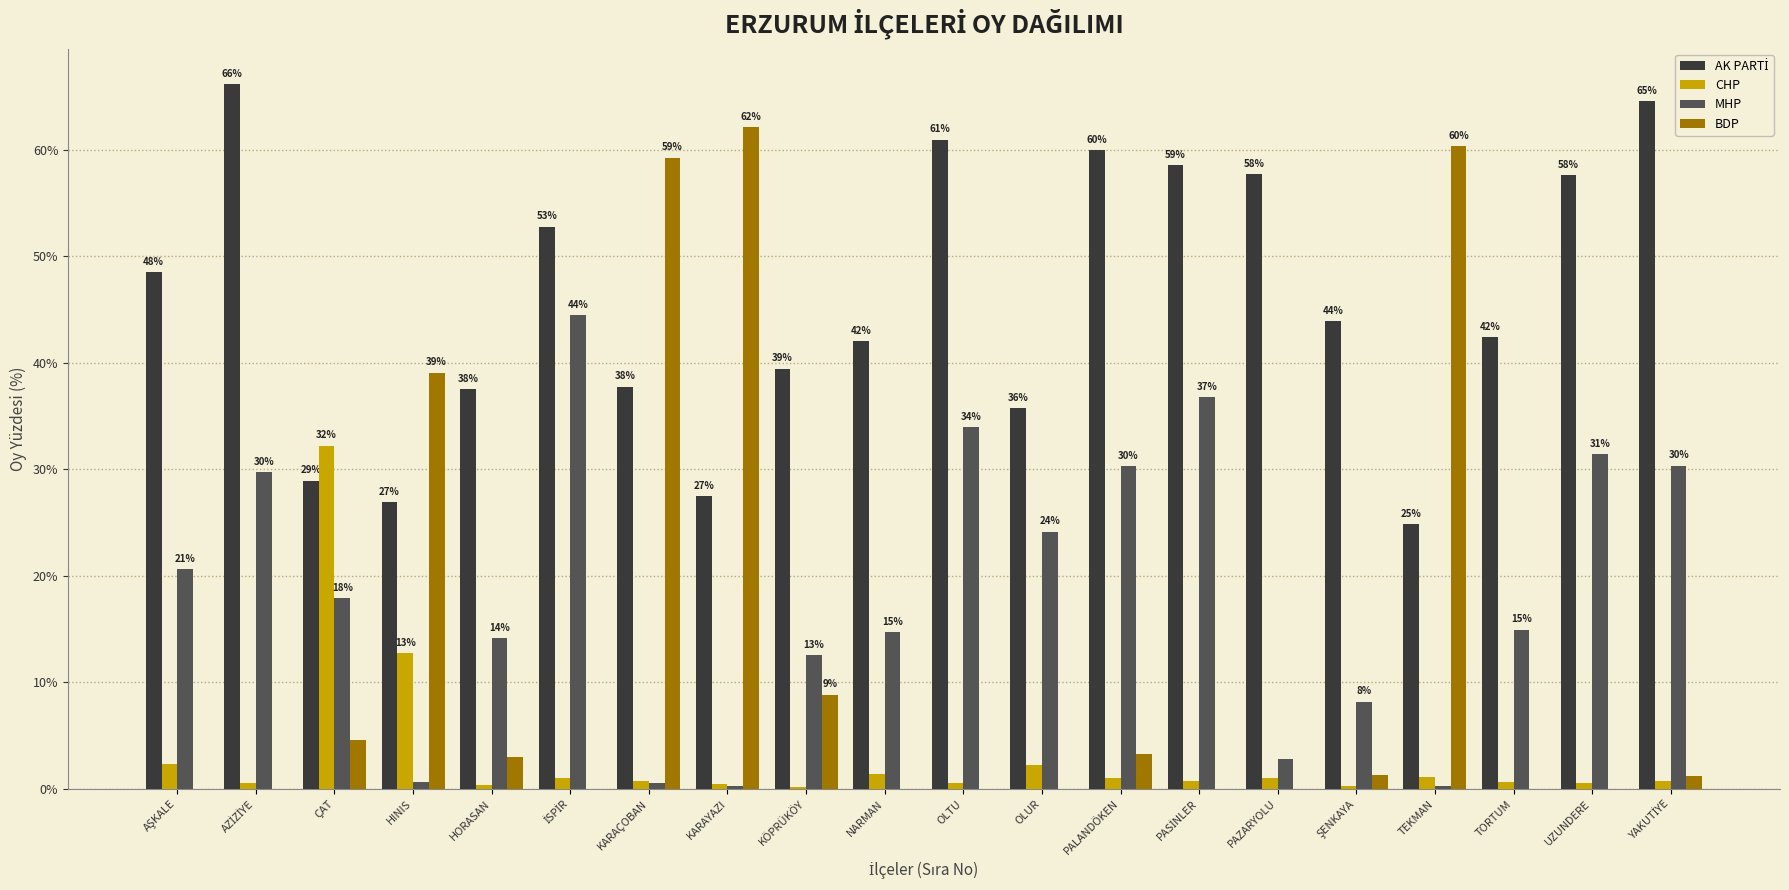

What is the sum of all CHP values?

61.0